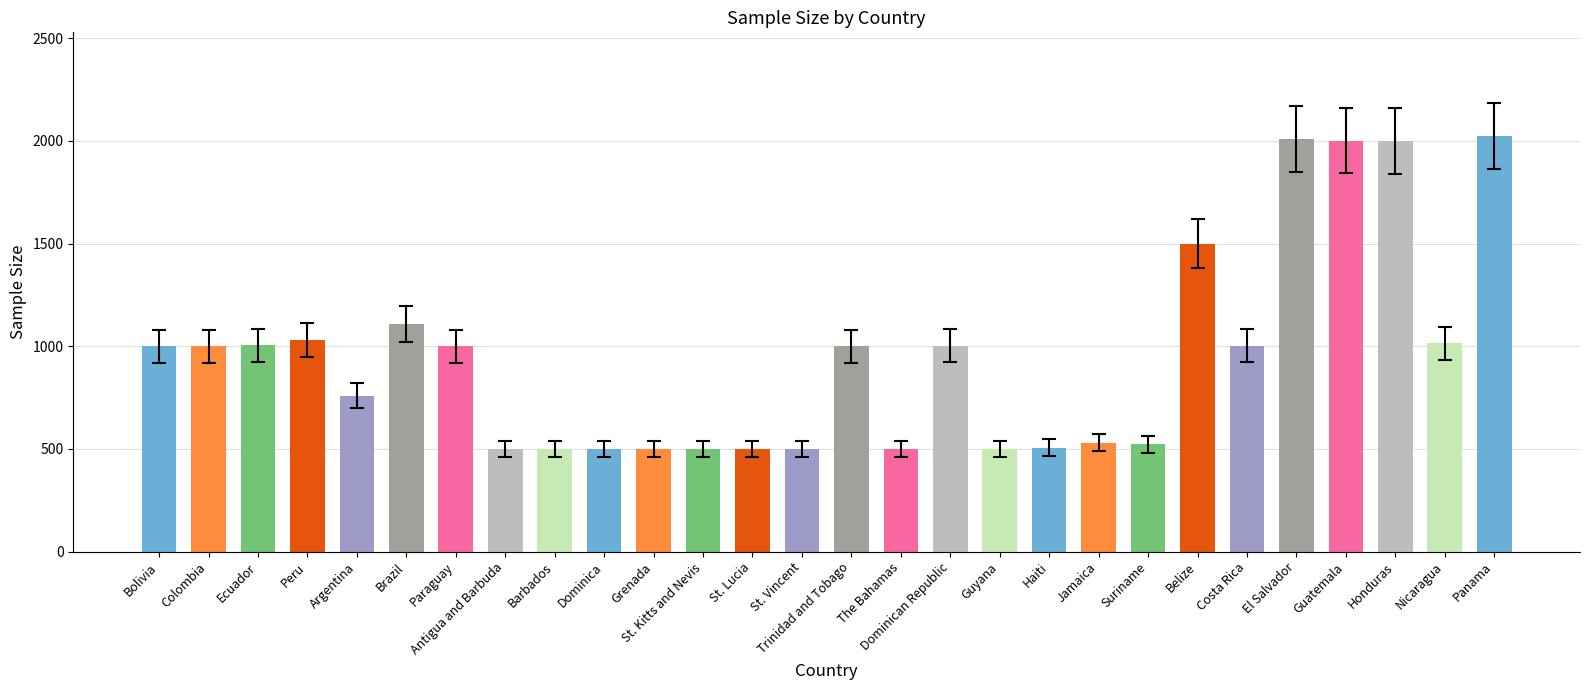

What is the maximum value shown in the chart?

2023